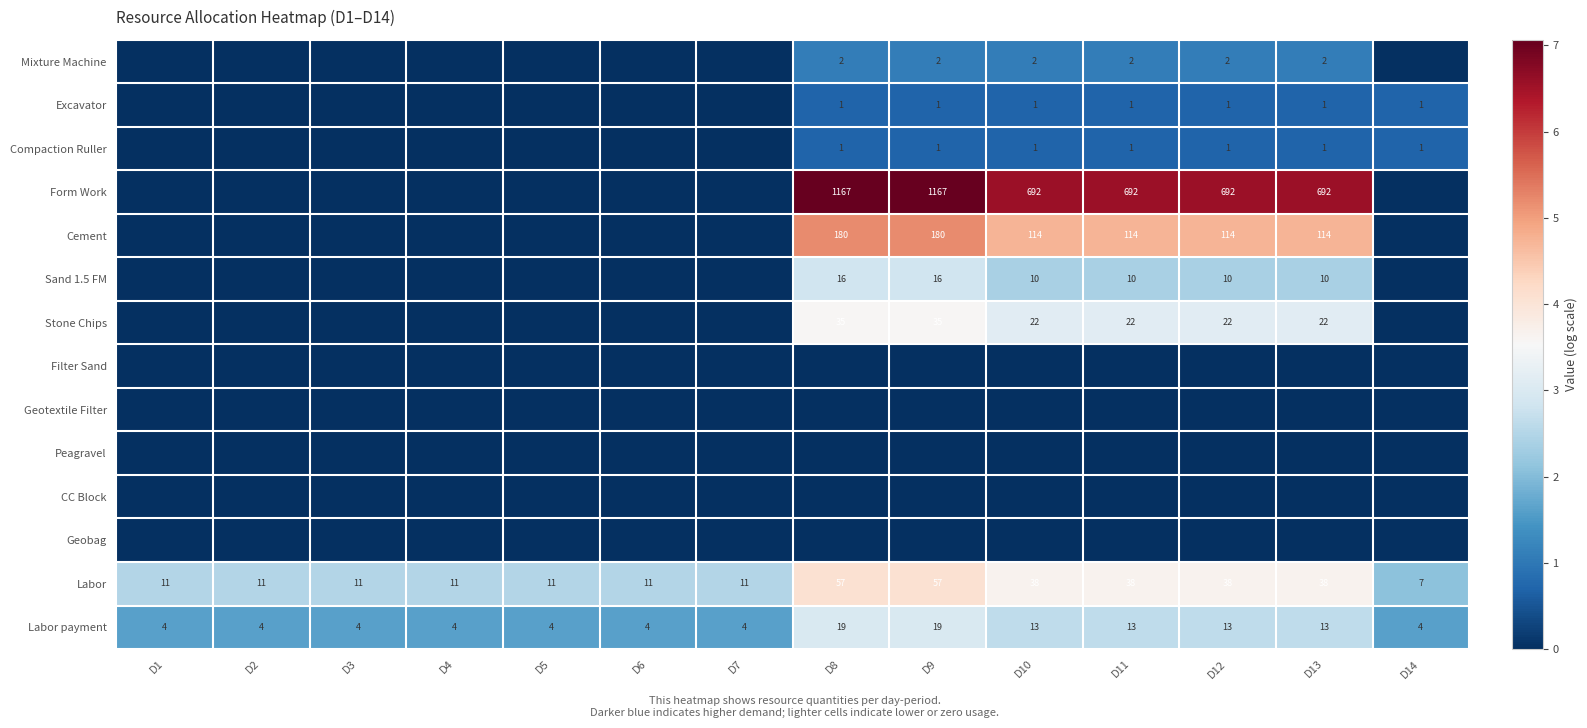

What is the approximate value of Labor payment at D10, to the nearest 10?

10